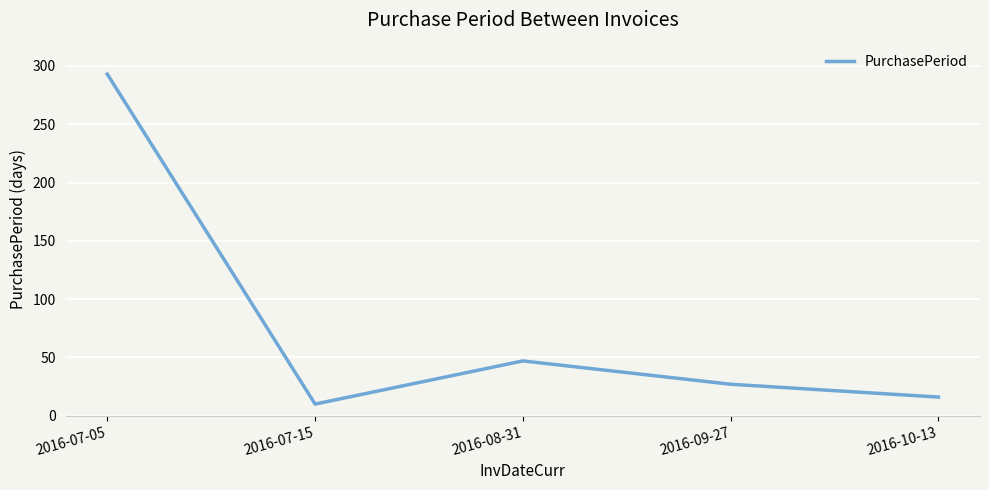

The chart shows a value of 293 at 2016-07-05. True or false?

True